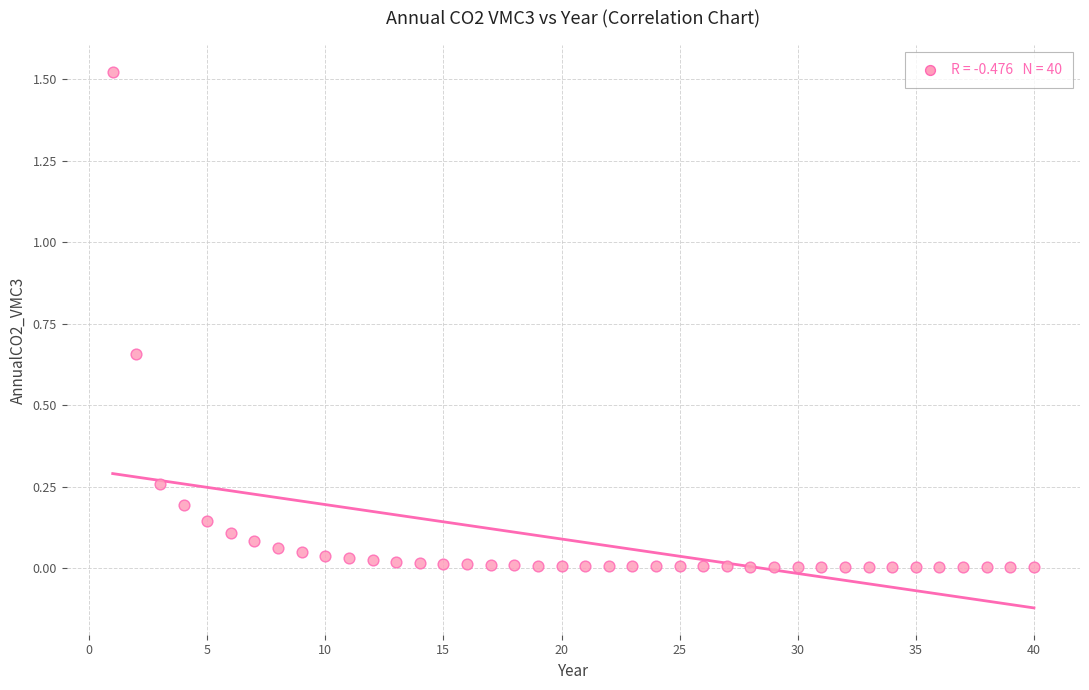

What is the range of X values (max minus min)?

39.0